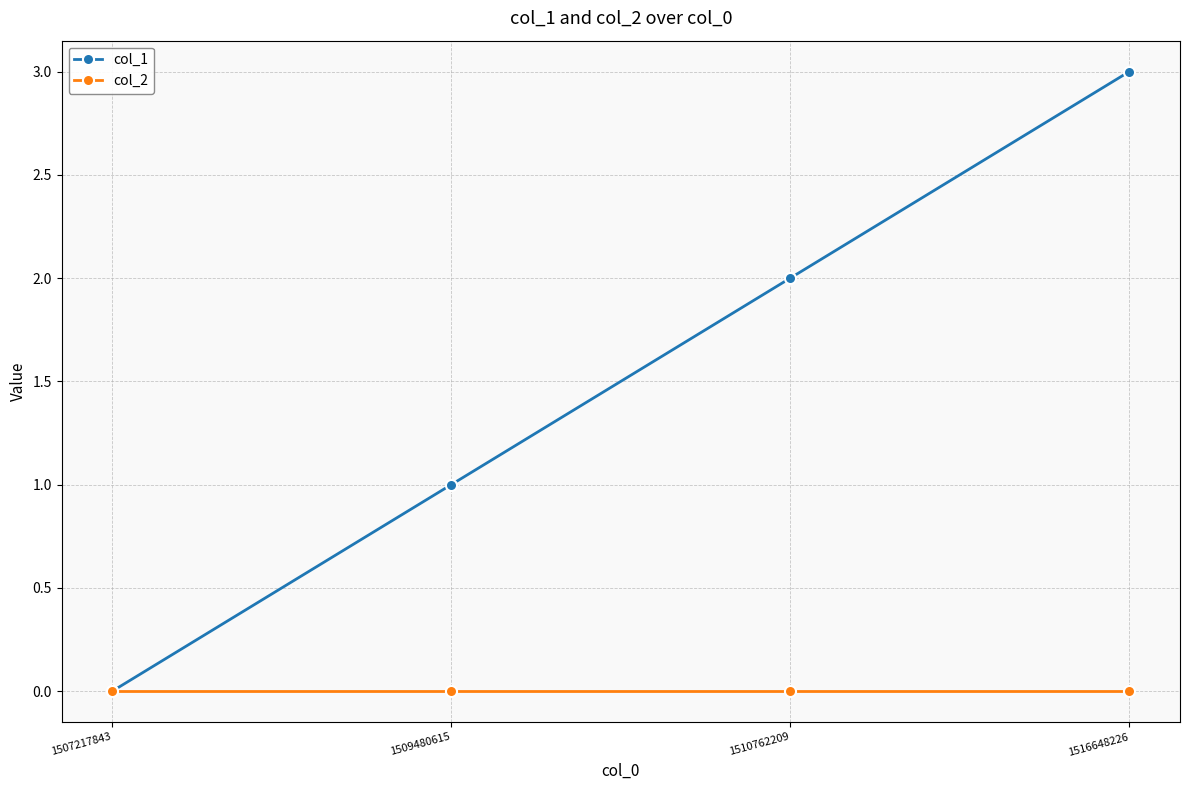

Which series has the largest range (max minus min)?

col_1